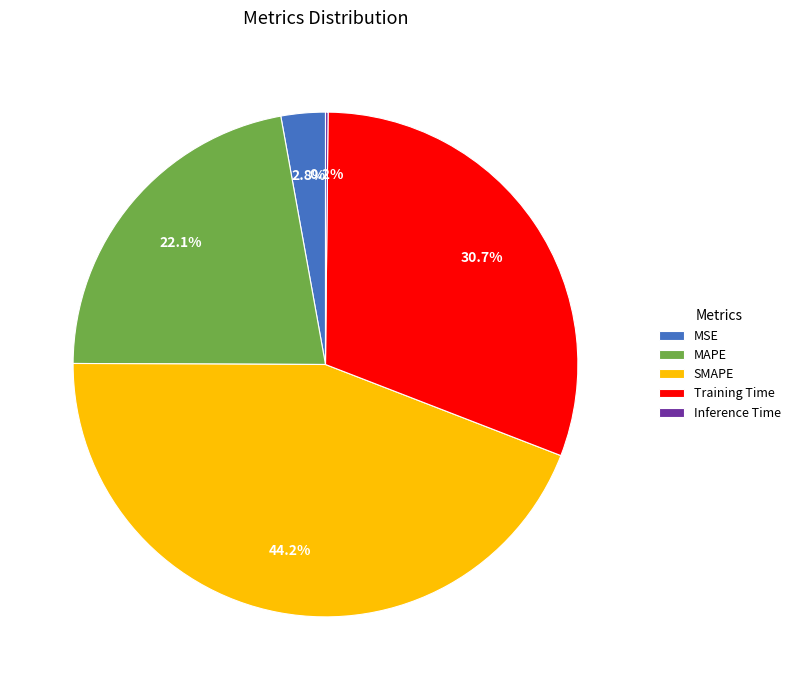

How much of the chart is everything except SMAPE?

55.8%